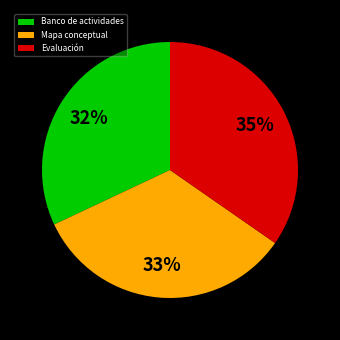

To the nearest percent, what percentage of the pie is Banco de actividades?

32%